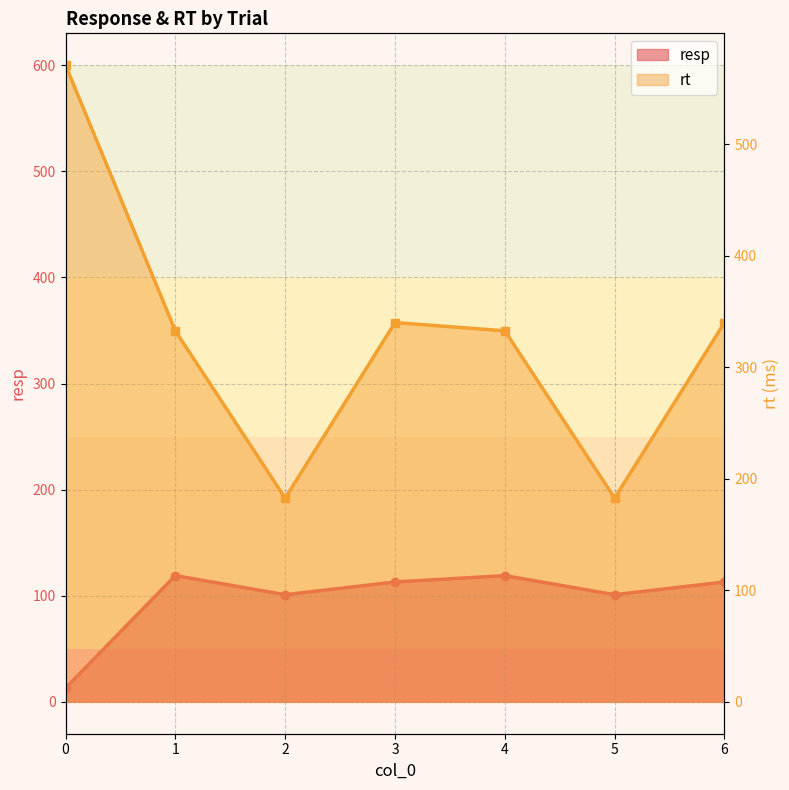

Which category has the highest value in the resp series?

1